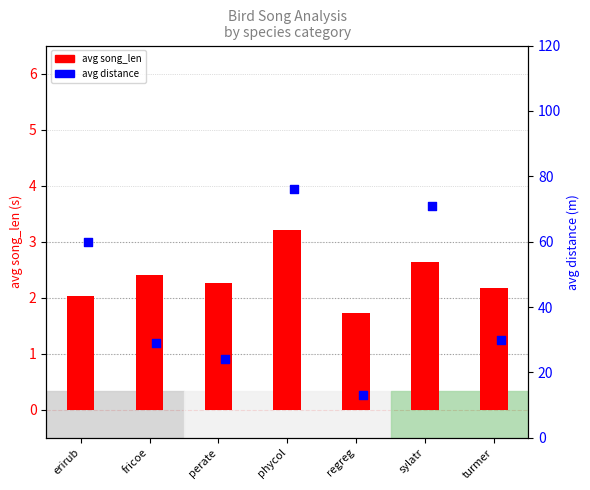

At which category is the sum across all series the highest?

phycol